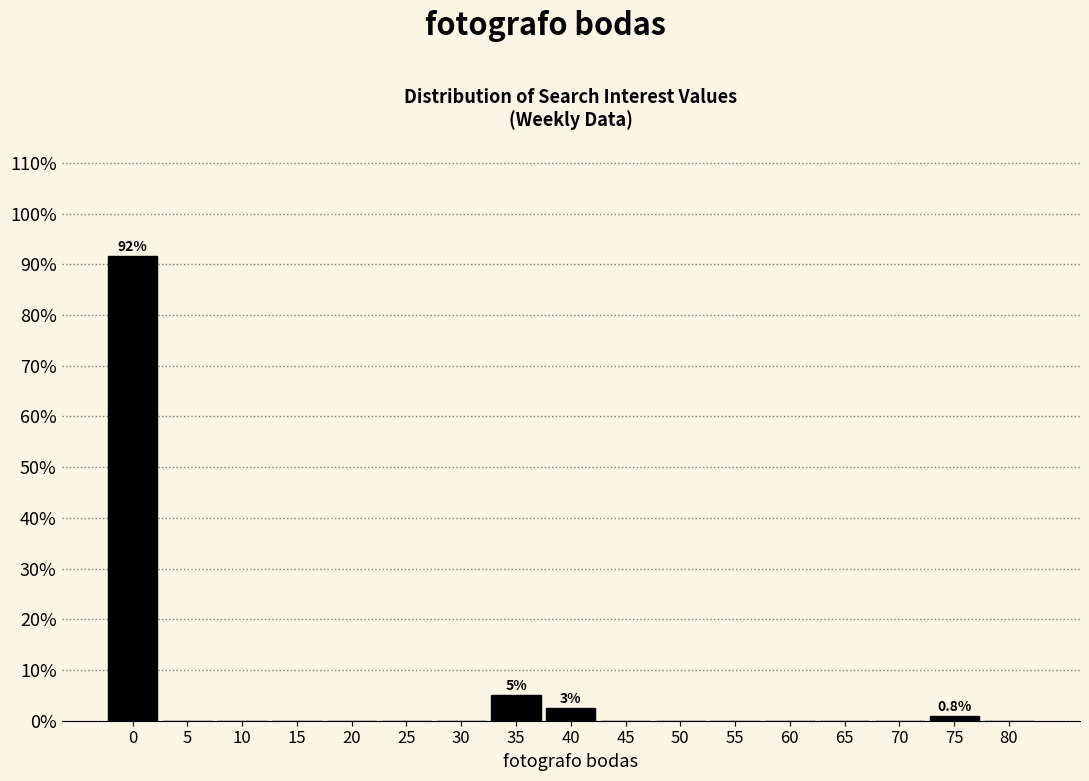

Reading right to left, list all the values displayed in this chart.

80=0.0	75=0.8	70=0.0	65=0.0	60=0.0	55=0.0	50=0.0	45=0.0	40=2.5	35=5.0	30=0.0	25=0.0	20=0.0	15=0.0	10=0.0	5=0.0	0=91.6